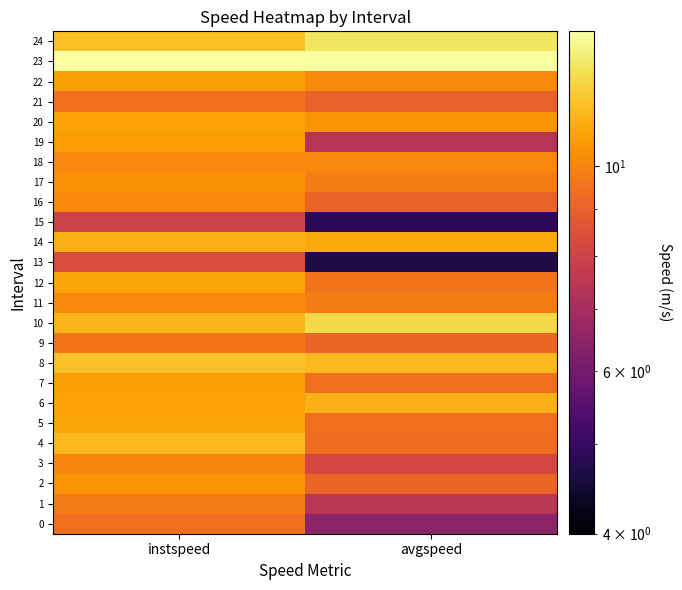

Reading left to right, list all the values displayed in this chart.

0: instspeed=9.4	avgspeed=6.5
1: instspeed=9.7	avgspeed=7.5
2: instspeed=10.4	avgspeed=9.1
3: instspeed=10.0	avgspeed=8.1
4: instspeed=11.5	avgspeed=9.3
5: instspeed=10.9	avgspeed=9.4
6: instspeed=10.8	avgspeed=11.2
7: instspeed=10.7	avgspeed=9.4
8: instspeed=11.7	avgspeed=11.5
9: instspeed=9.6	avgspeed=9.1
10: instspeed=11.4	avgspeed=12.4
11: instspeed=10.2	avgspeed=9.8
12: instspeed=10.9	avgspeed=9.5
13: instspeed=8.4	avgspeed=4.7
14: instspeed=11.2	avgspeed=11.1
15: instspeed=7.9	avgspeed=4.8
16: instspeed=10.1	avgspeed=9.1
17: instspeed=10.3	avgspeed=9.8
18: instspeed=10.1	avgspeed=10.1
19: instspeed=10.6	avgspeed=7.4
20: instspeed=10.8	avgspeed=10.5
21: instspeed=9.5	avgspeed=9.0
22: instspeed=10.7	avgspeed=10.1
23: instspeed=13.9	avgspeed=13.9
24: instspeed=11.7	avgspeed=12.8